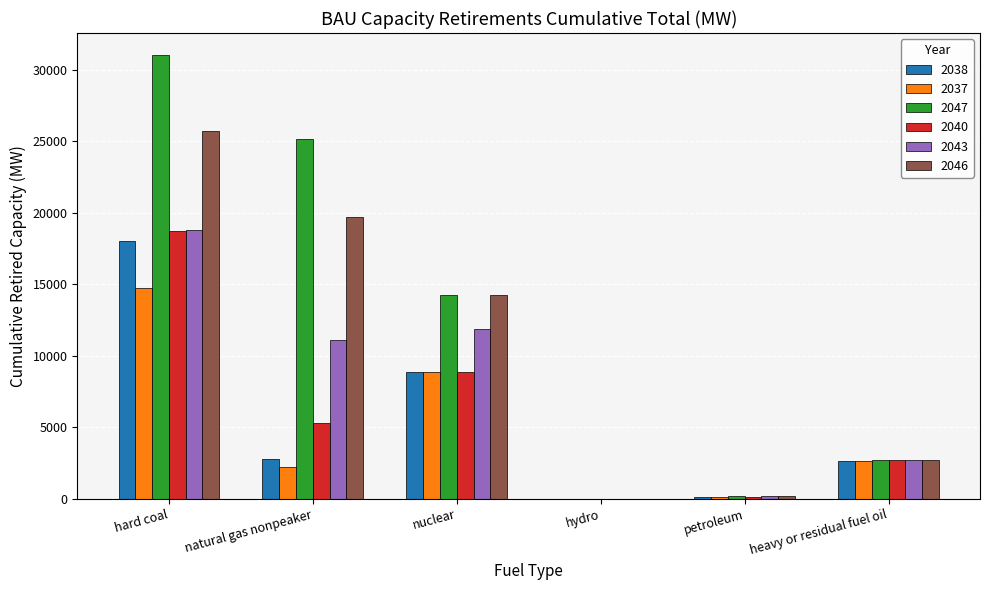

The value of 2047 at heavy or residual fuel oil is 2680.0. True or false?

True